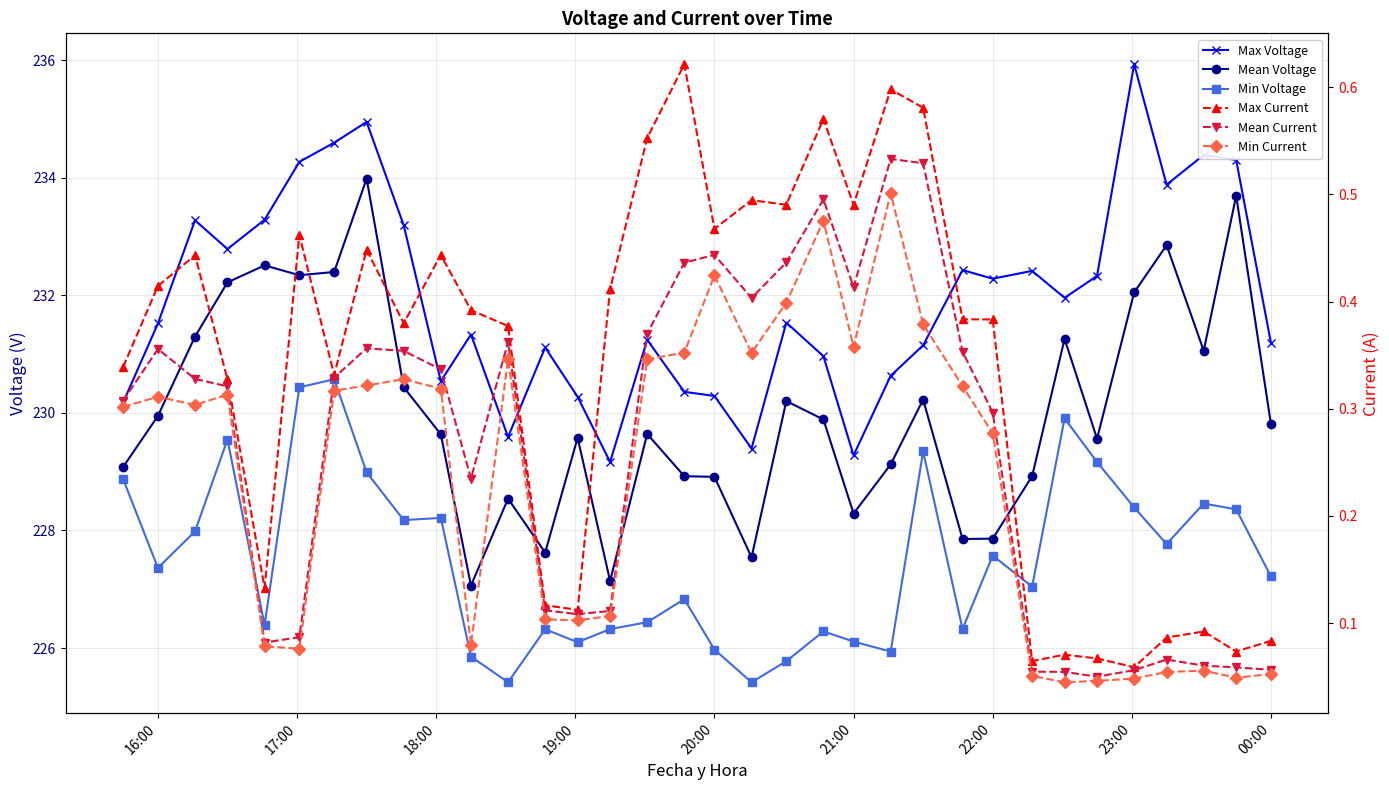

How many categories are shown in the chart?

34